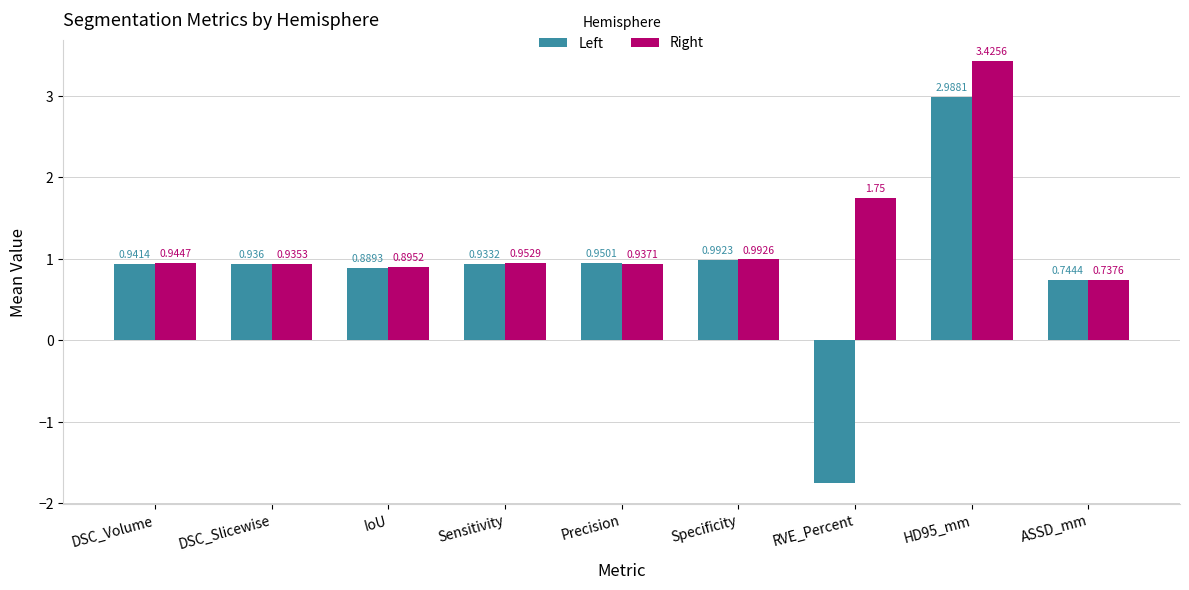

What is the sum of all Right values?

11.6